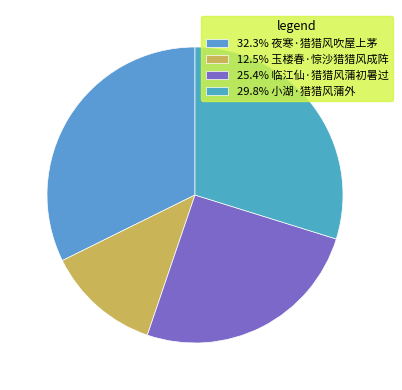

How many segments does this pie chart have?

4